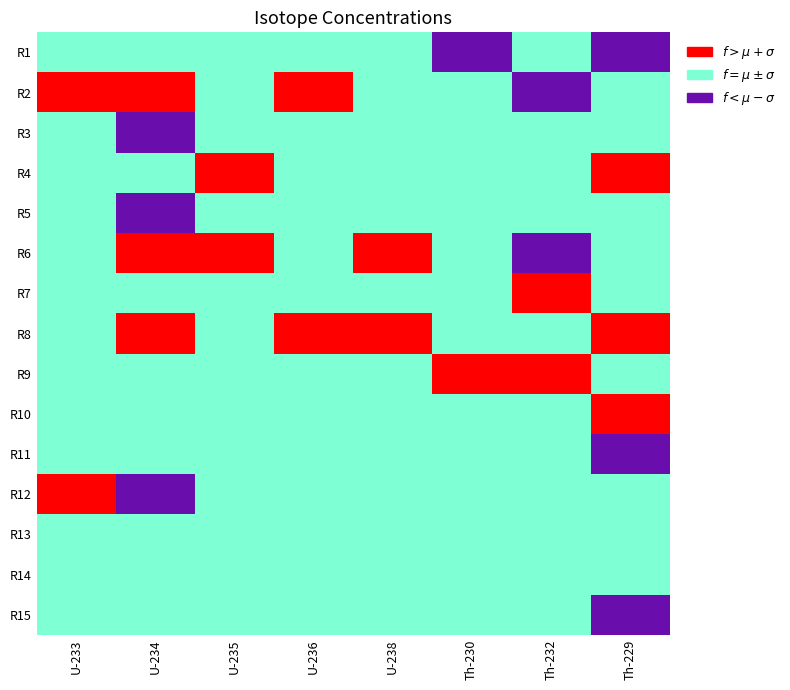

Is the value of Th-230 at 2 greater than the value of U-235 at 8?

Yes